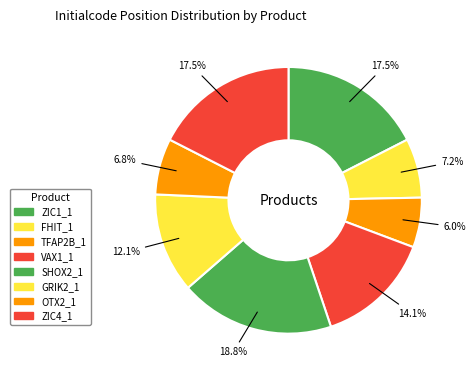

What portion of the pie excludes TFAP2B_1?

94.0%